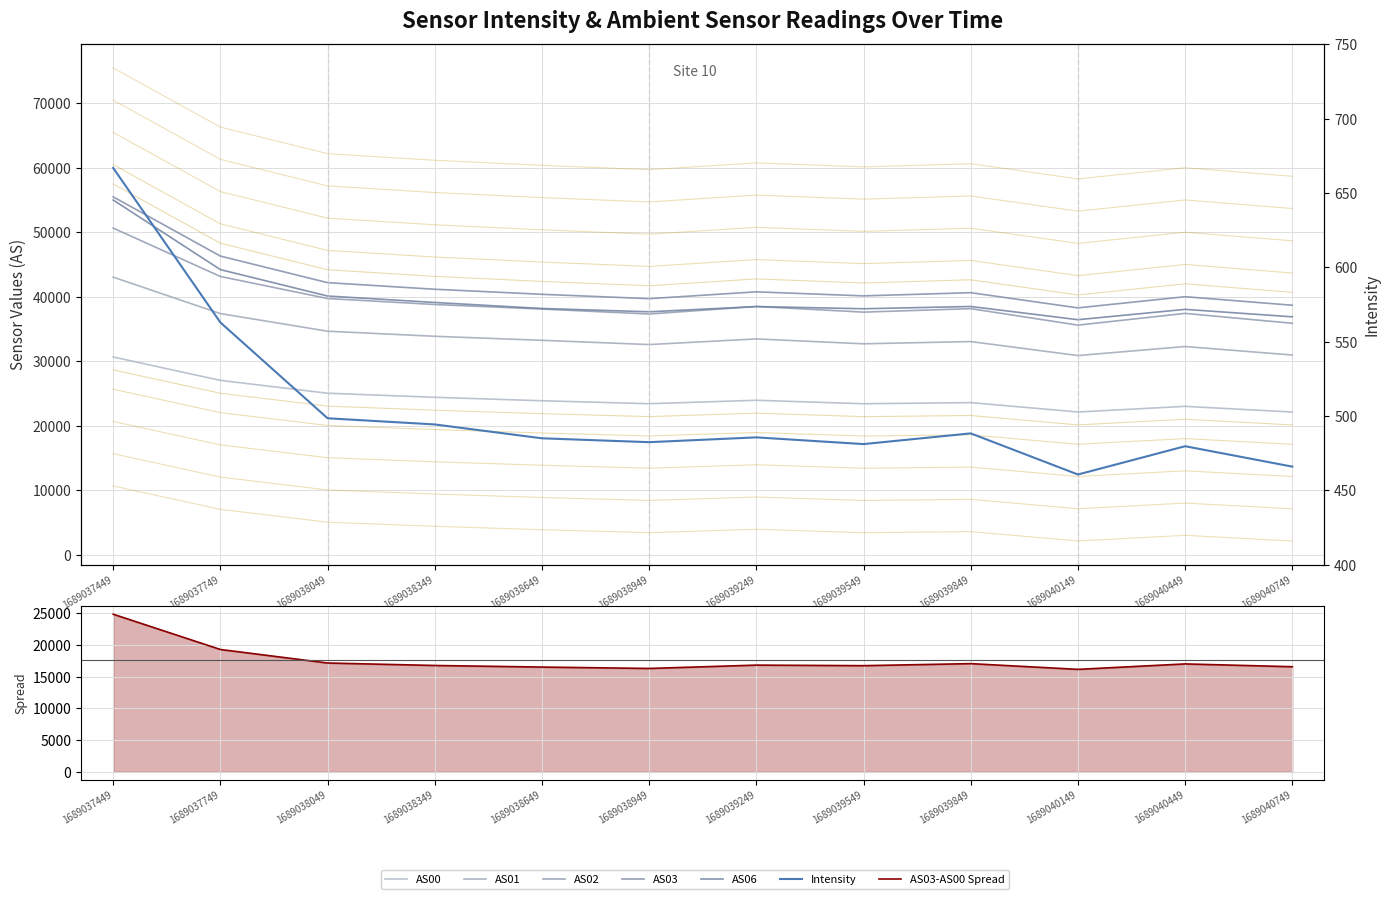

In AS03, how many points are higher than both neighbors (excluding endpoints)?

3